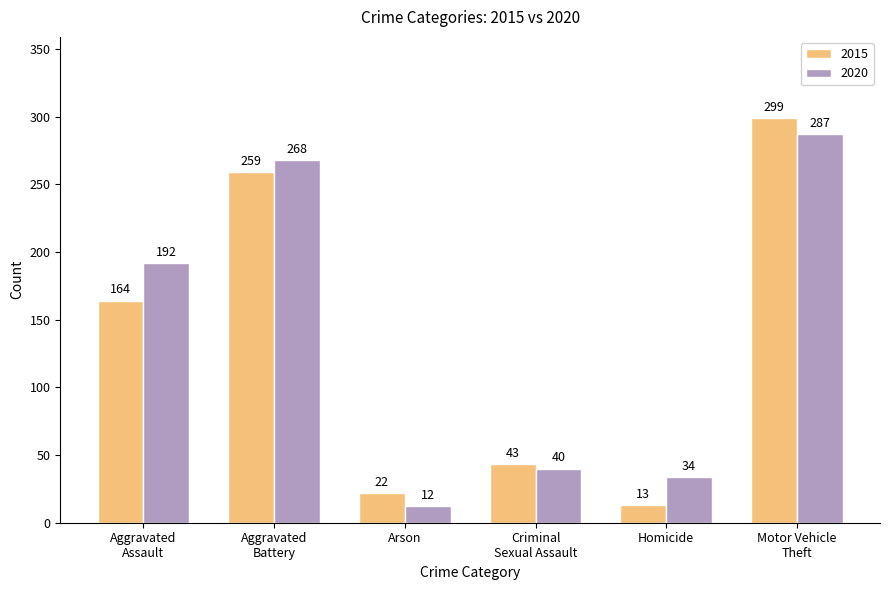

List the series in order of their overall mean, highest first.

2020, 2015